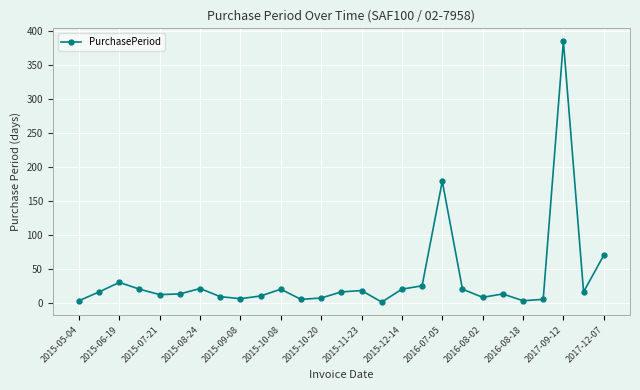

What is the value of the 15th point from the left?

18